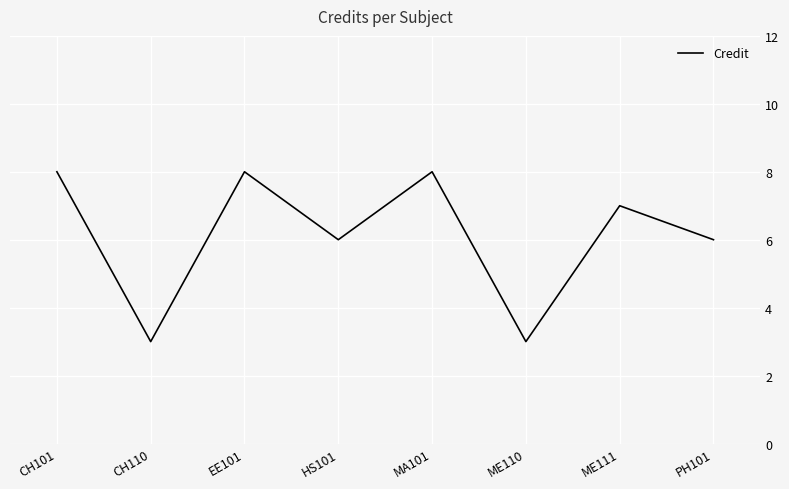

What is the average value?

6